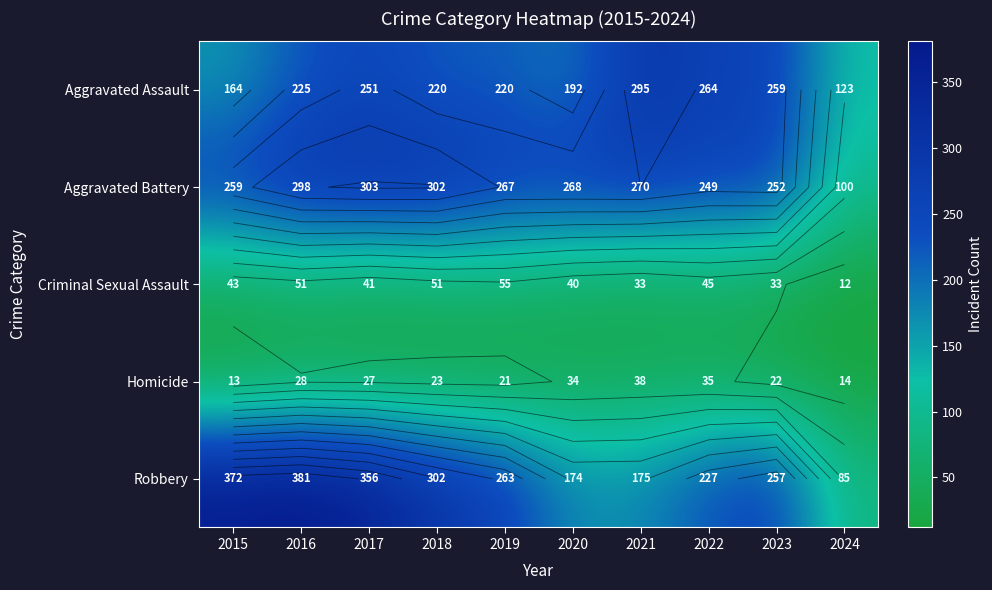

Is the value of Aggravated Assault at 2016 greater than the value of Robbery at 2021?

Yes